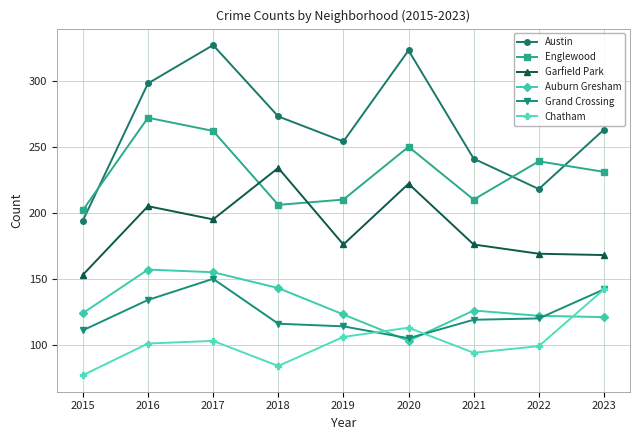

Which series has the widest spread of values?

Austin